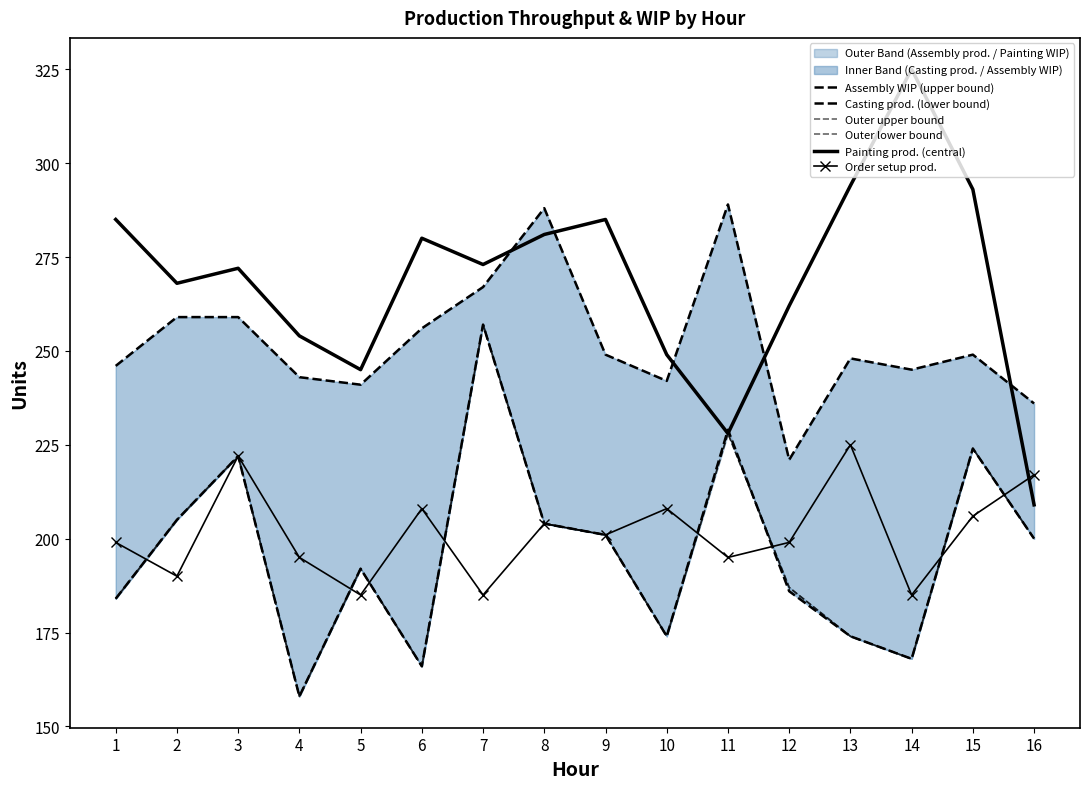

List the series in order of their peak value, lowest first.

Order setup prod., Casting prod. (lower bound), Outer upper bound, Outer lower bound, Assembly WIP (upper bound), Painting prod. (central)